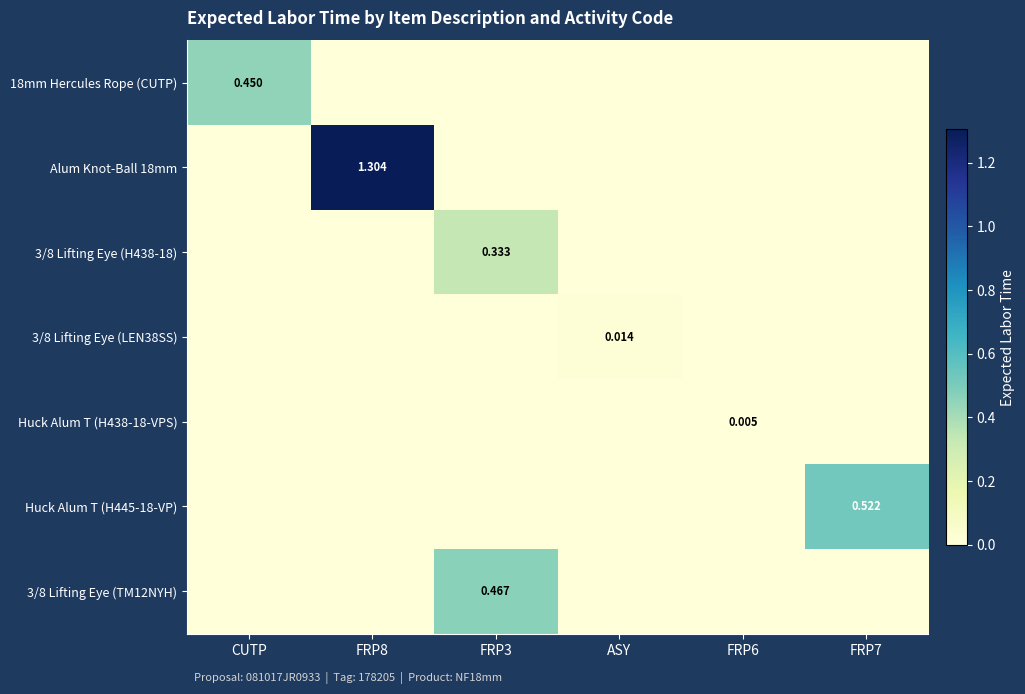

Which category has the lowest value in the Alum Knot-Ball 18mm series?

CUTP